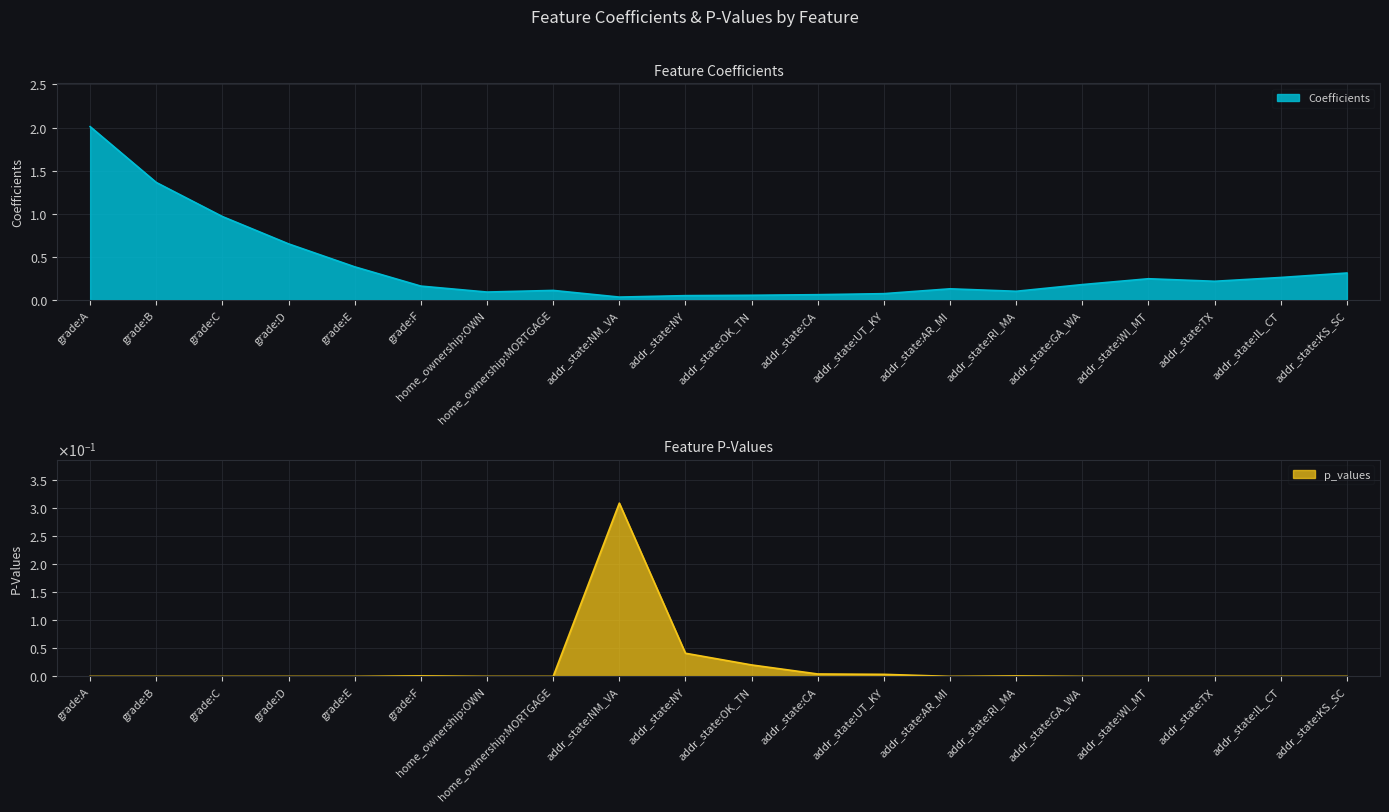

After their last crossing, which series has the higher values: Coefficients or p_values?

Coefficients